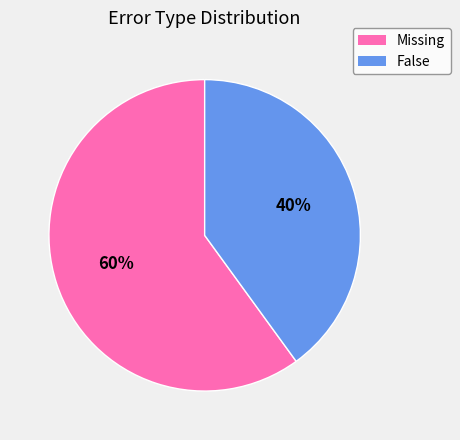

Is it true that Missing is 60% of the pie?

True